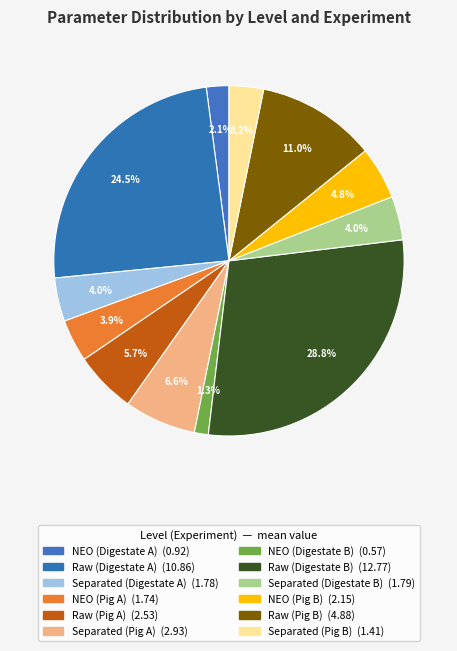

What percentage is the Raw (Pig B) slice, to the nearest percent?

11%